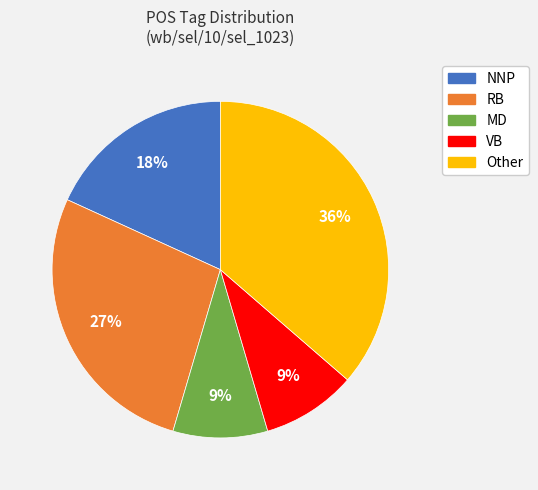

To the nearest percent, what is the difference between the largest and smallest slice percentages?

27%